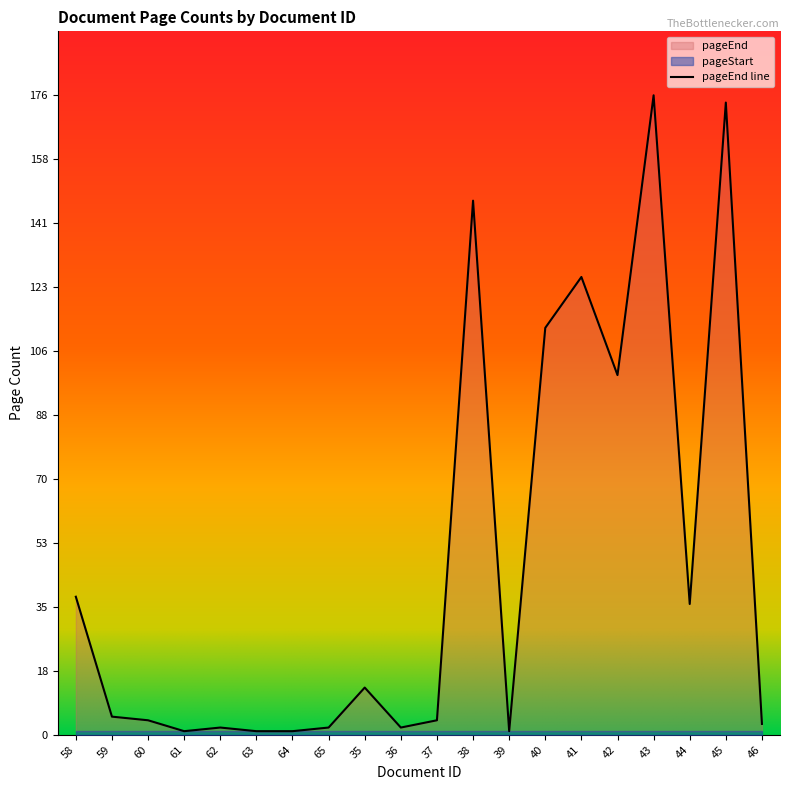

What is the average value?

47